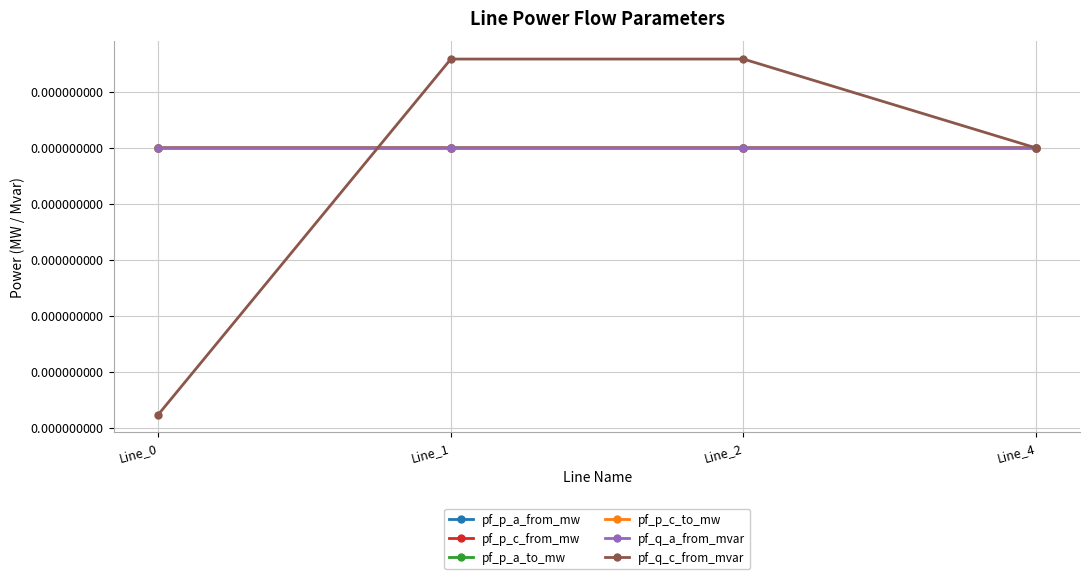

Does the chart have visible grid lines?

Yes